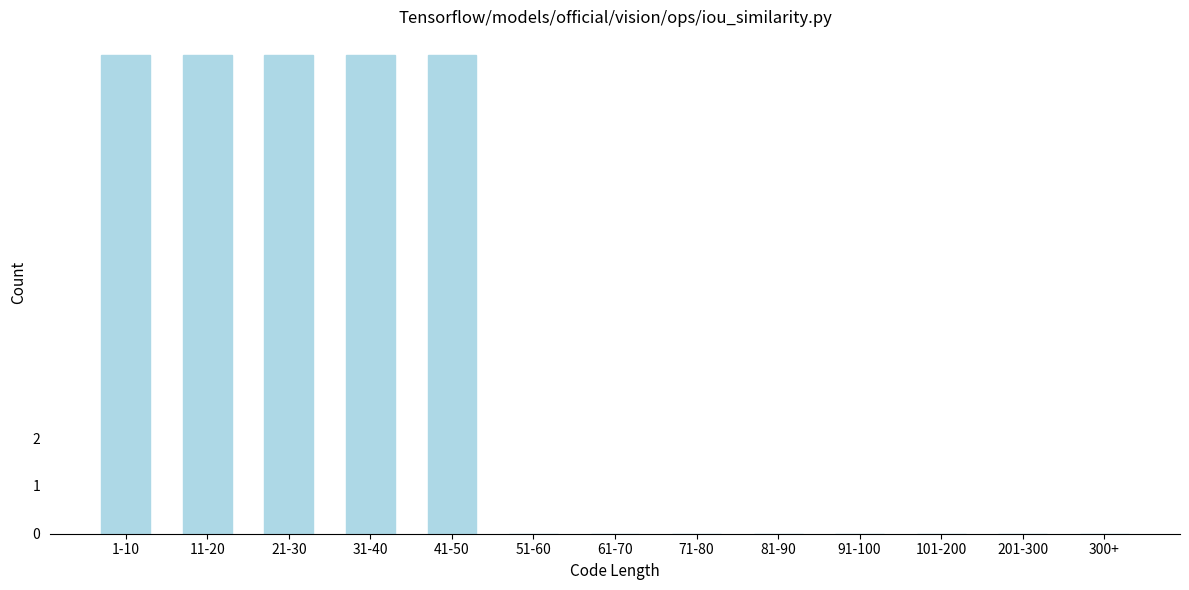

Reading left to right, what are all the values shown in this chart?

1-10=10	11-20=10	21-30=10	31-40=10	41-50=10	51-60=0	61-70=0	71-80=0	81-90=0	91-100=0	101-200=0	201-300=0	300+=0